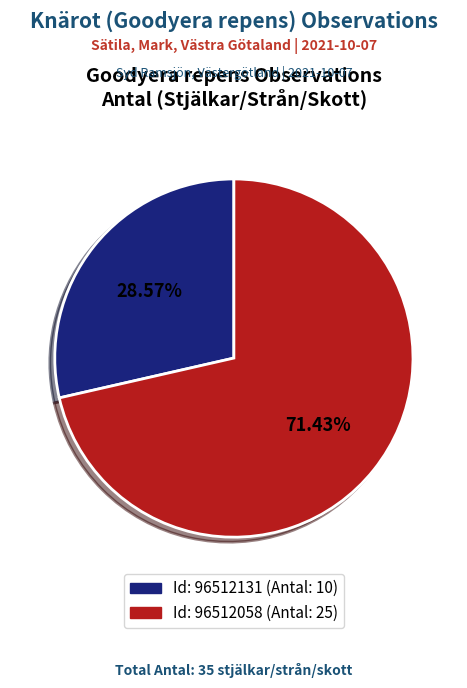

Does any single category account for the majority?

Yes